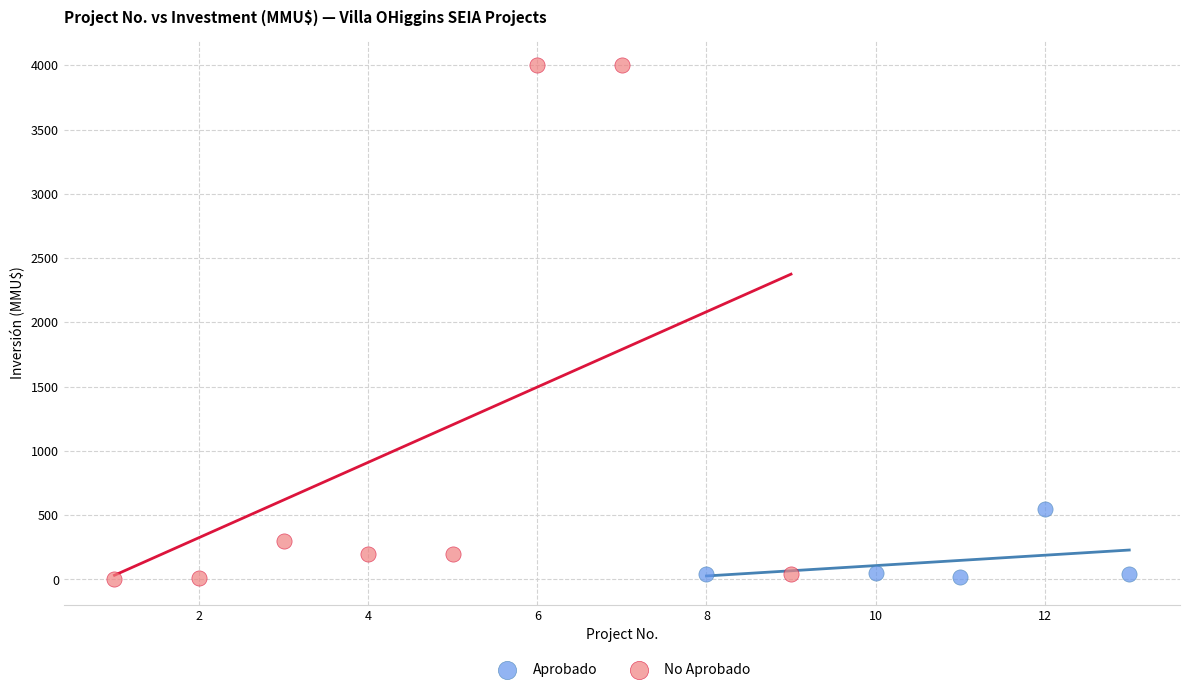

Which series reaches the maximum Y coordinate?

No Aprobado